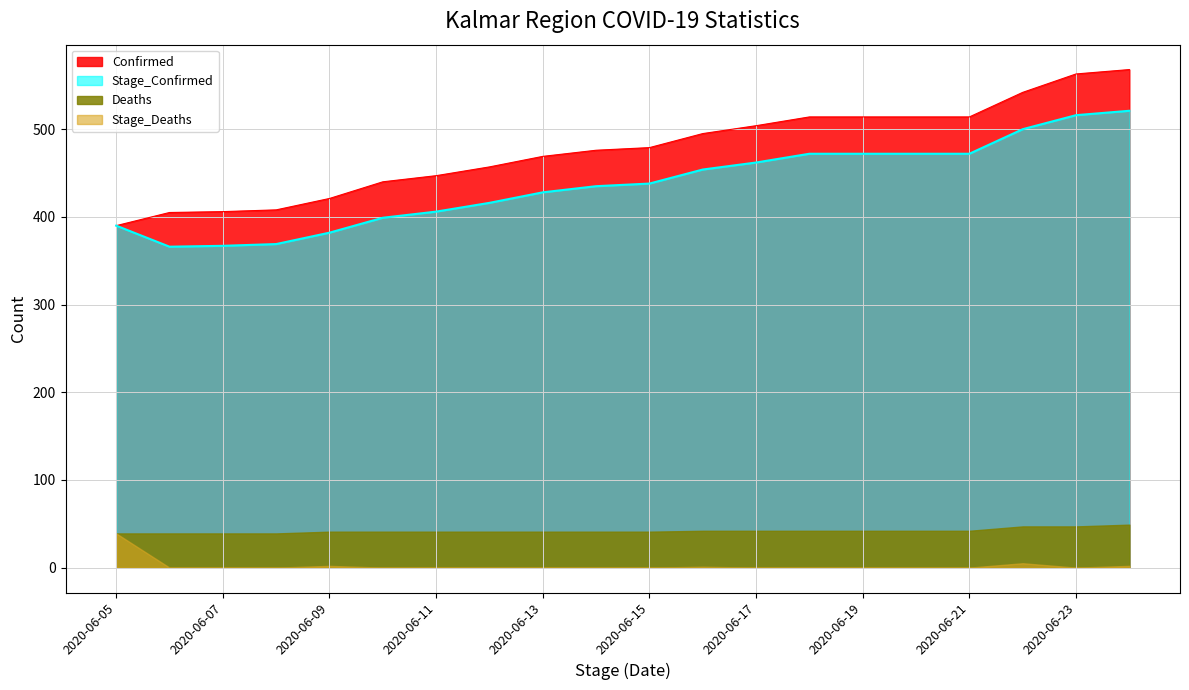

What is the value of the Stage_Confirmed point at the 6th from the left?

399